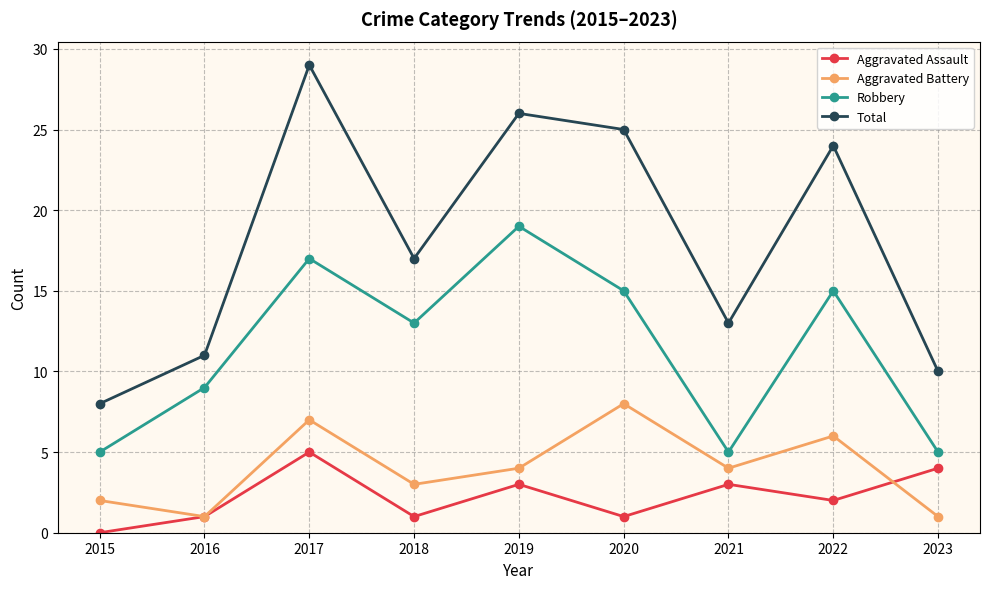

Between 2018 and 2021, which series saw the biggest shift?

Robbery